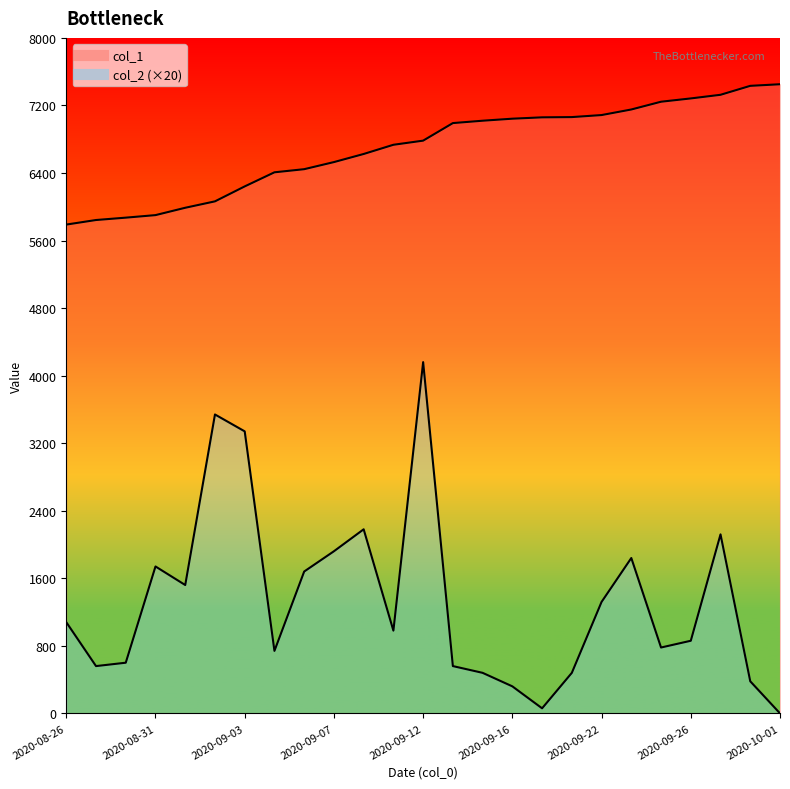

True or false: col_2 has a value of 186 at 2020-09-16.

False